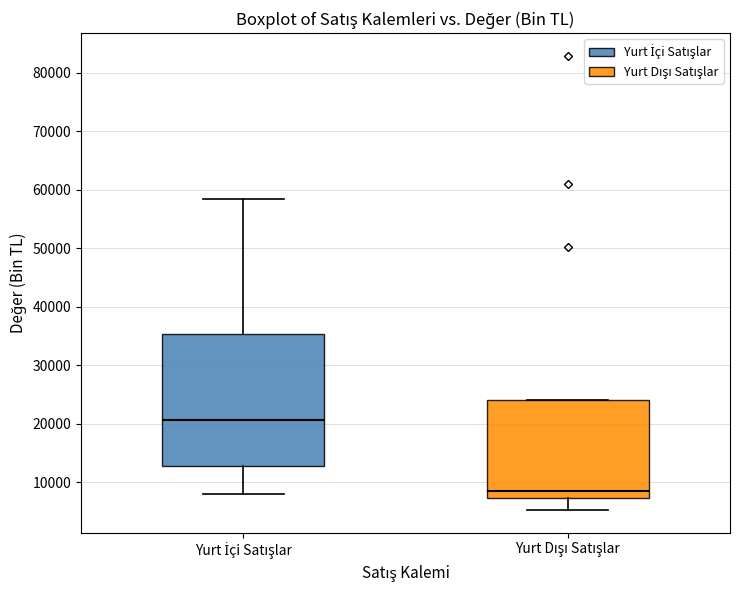

Where is the upper edge of the box for Yurt İçi Satışlar on the y-axis? The values are not printed on the chart, so give them approximately, as read against the axis.

35000